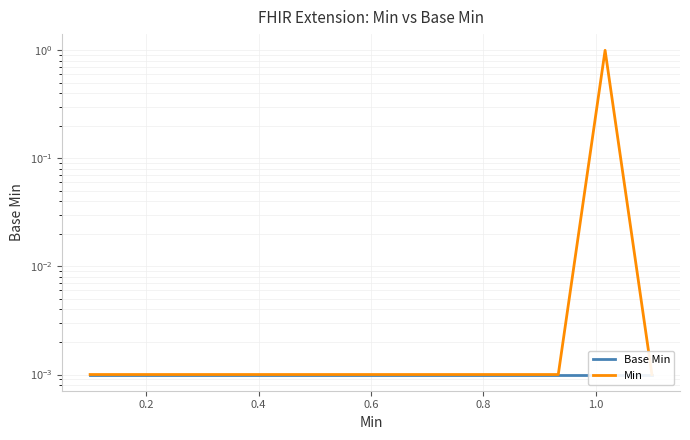

What is the difference between the maximum and minimum values in the Min series?

1.0